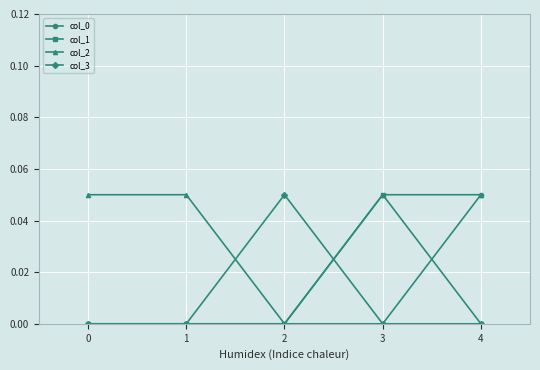

How many times do col_2 and col_3 cross each other?

2